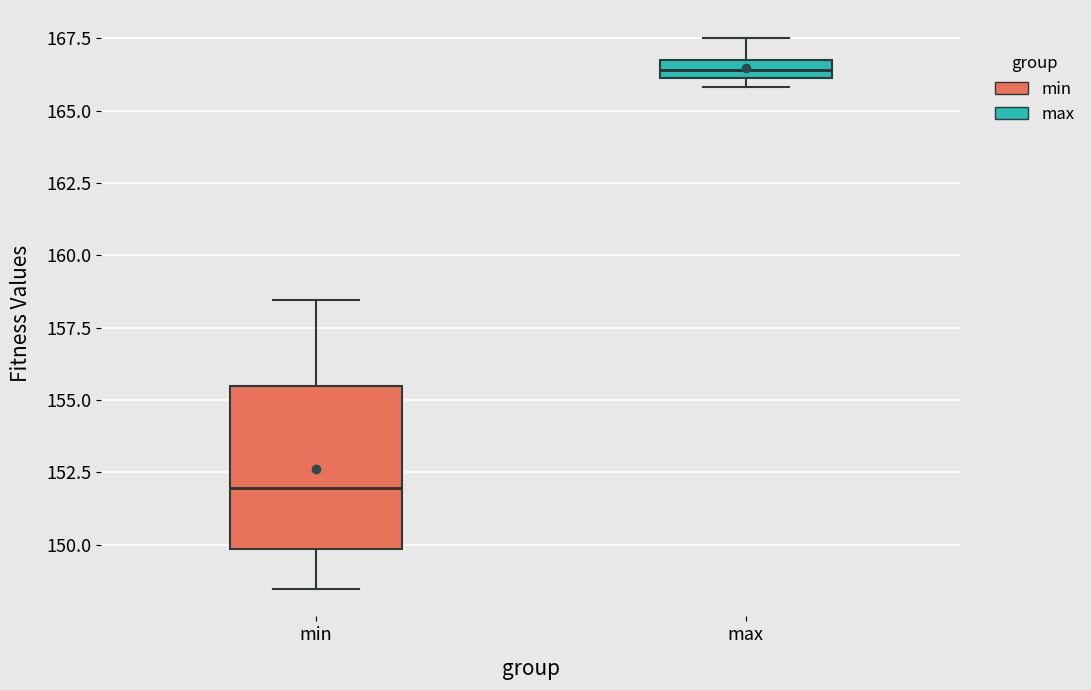

Which box's median line is the highest?

max